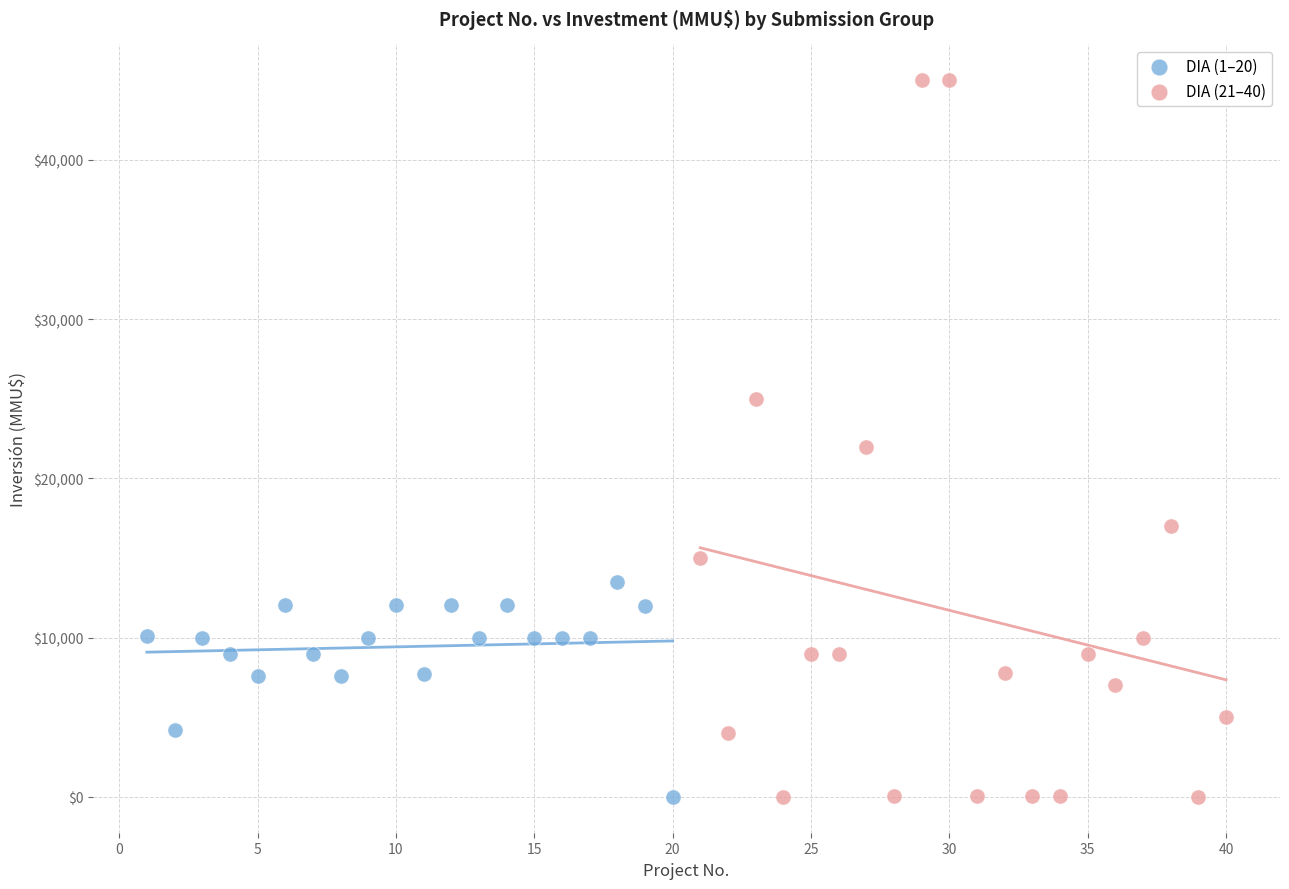

What are all the series names shown in the legend?

DIA (1–20), DIA (21–40)